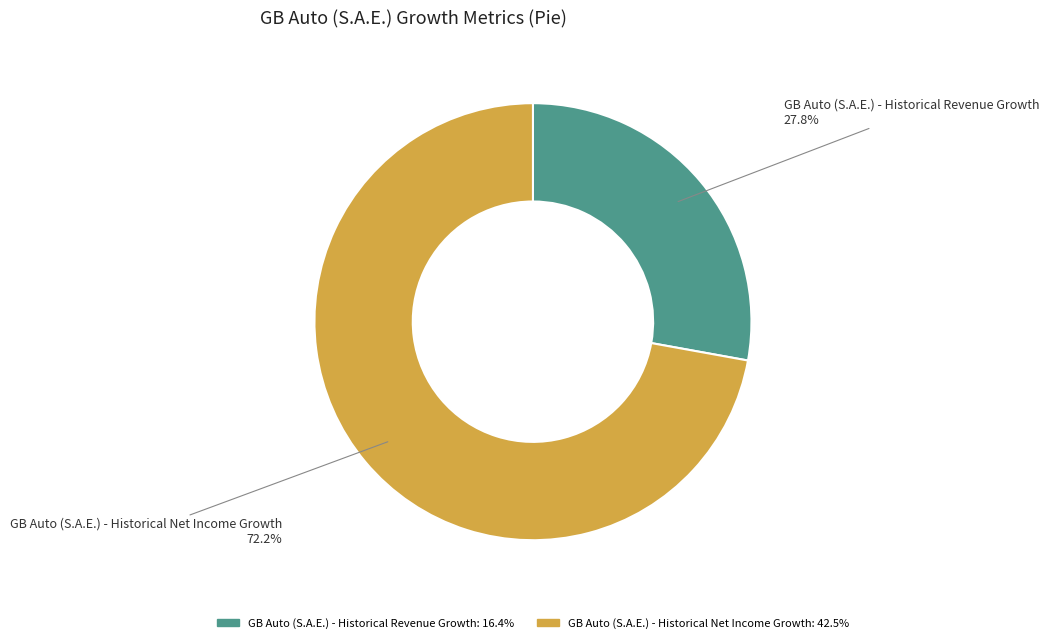

To the nearest percent, what is the combined percentage of GB Auto (S.A.E.) - Historical Revenue Growth and GB Auto (S.A.E.) - Historical Net Income Growth?

100%